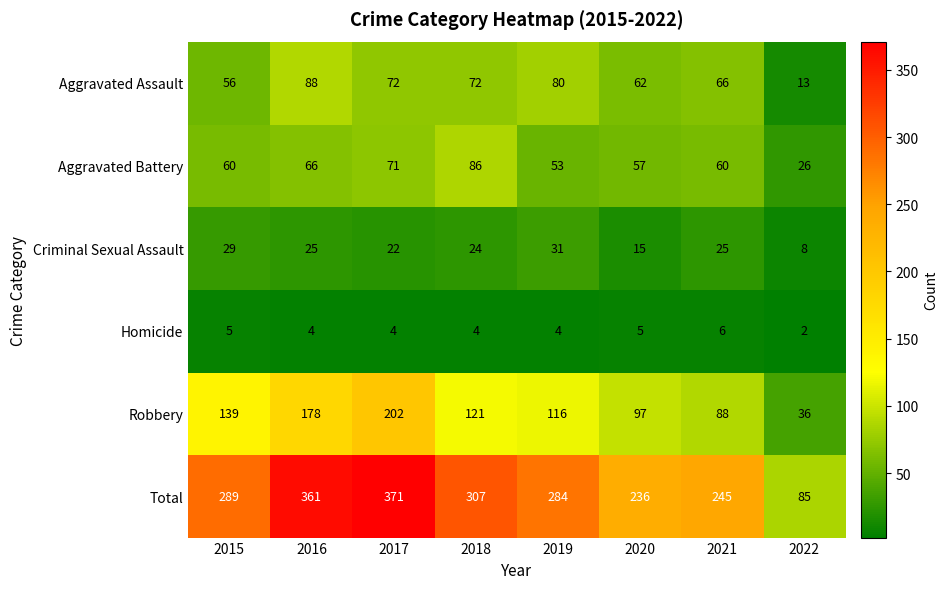

At which label does Aggravated Assault first exceed 72?

2016